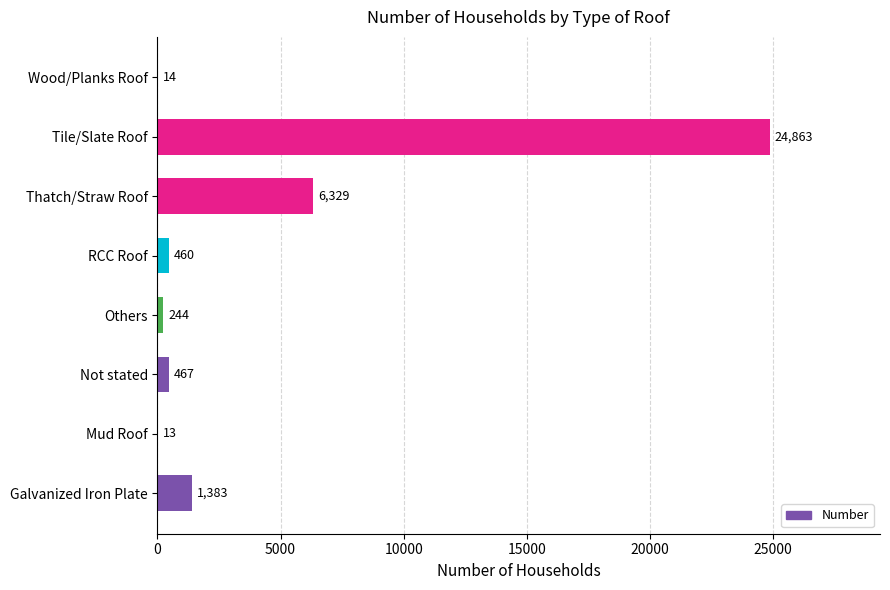

The value at Tile/Slate Roof is 37903. True or false?

False